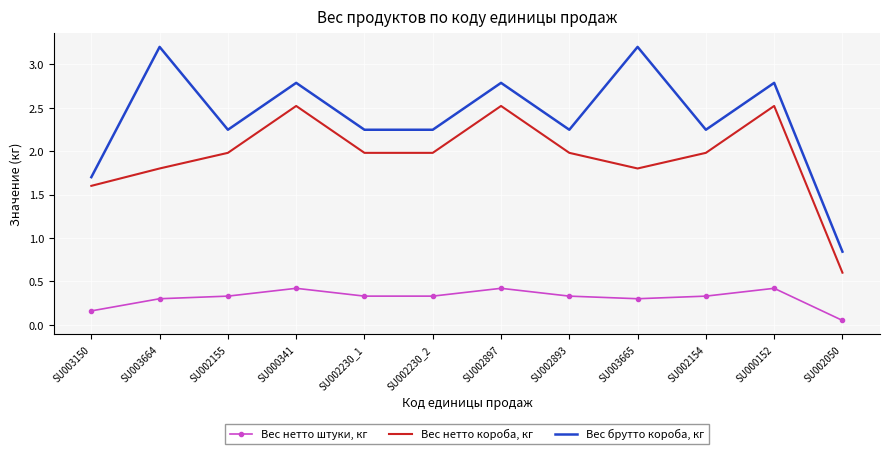

What is the difference between the maximum and minimum values in the Вес брутто короба, кг series?

2.4